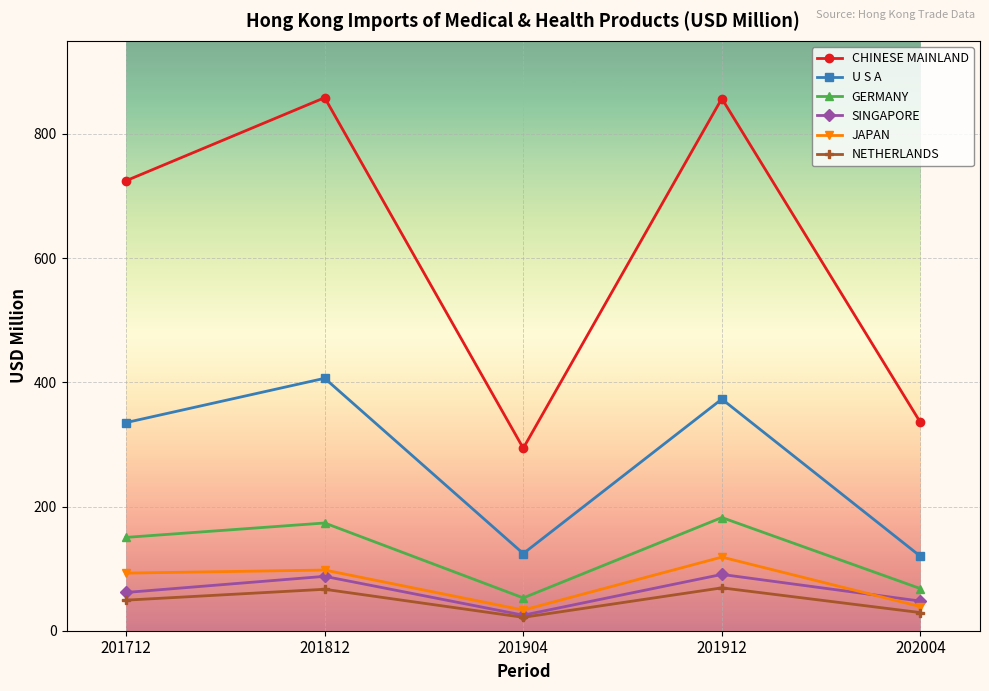

At which category does GERMANY reach its first local valley?

201904